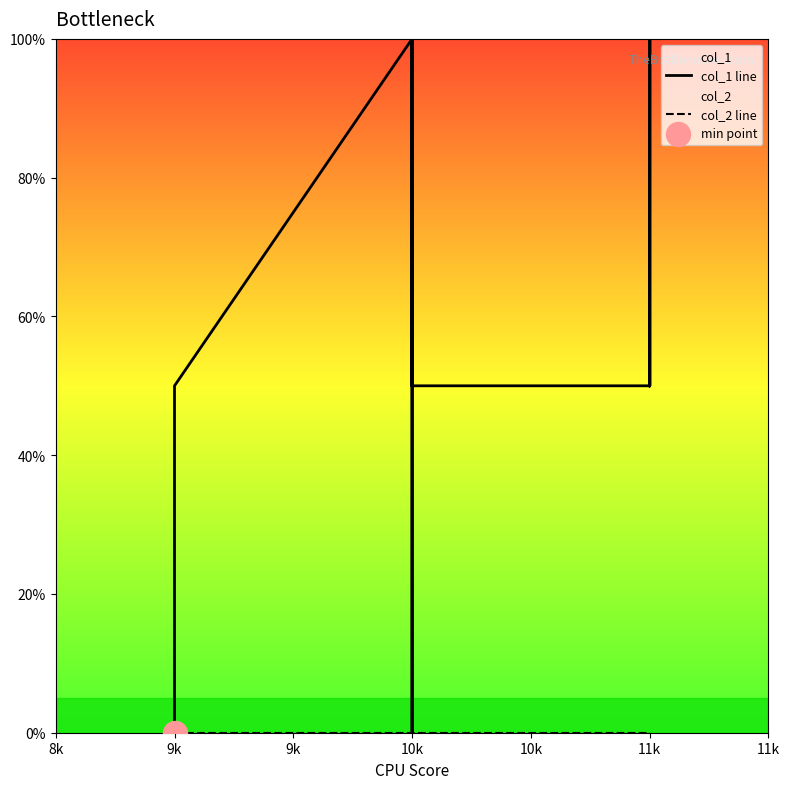

What is the total value across all series at 11k?

50